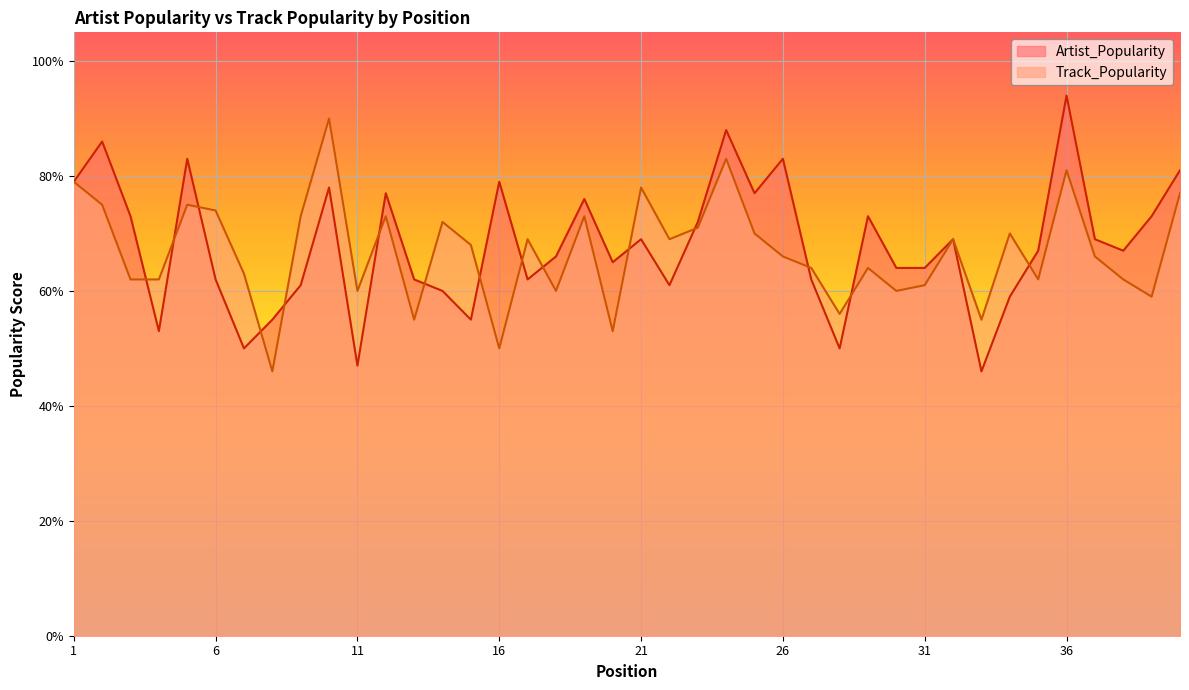

At which category does Artist_Popularity reach its first local valley?

4